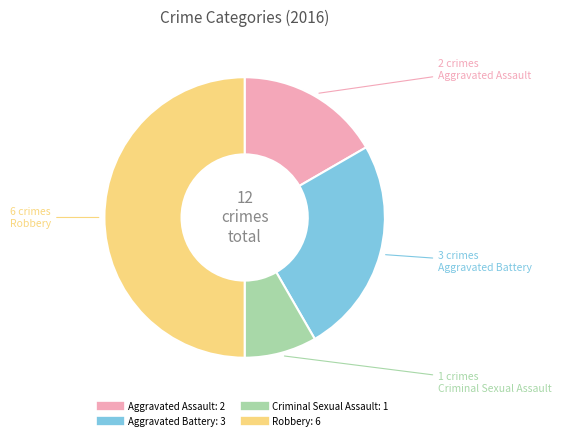

Does Aggravated Assault represent more than half of the total?

No